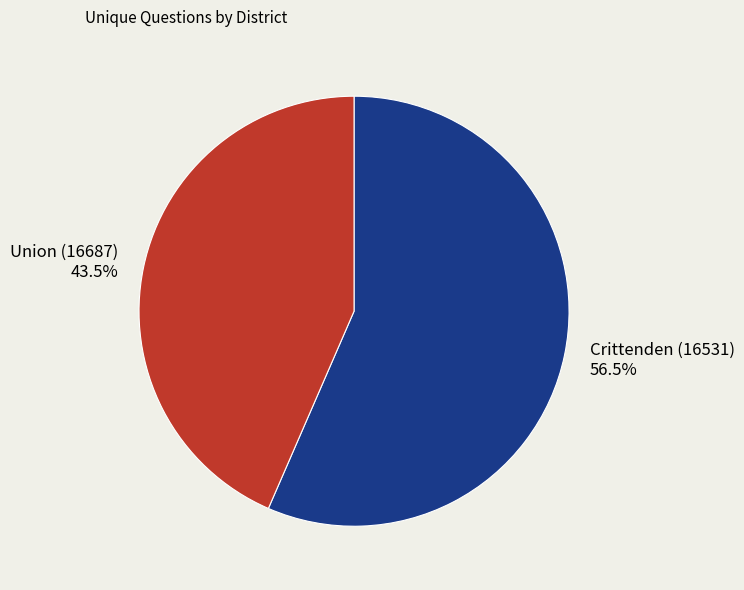

To the nearest percent, what is the difference between the largest and smallest slice percentages?

13%